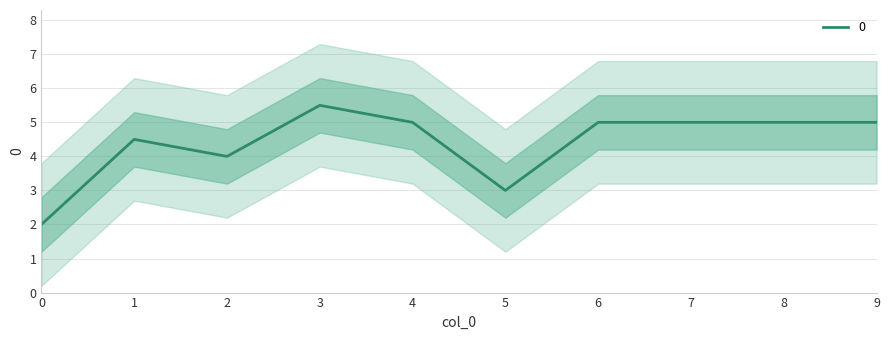

What is the lowest value of the 0 series?

2.0